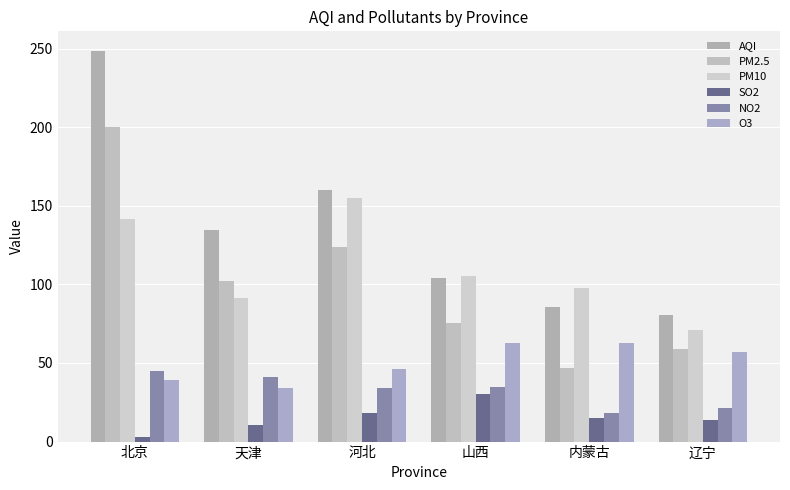

The value of PM10 at 辽宁 is 71.3. True or false?

True